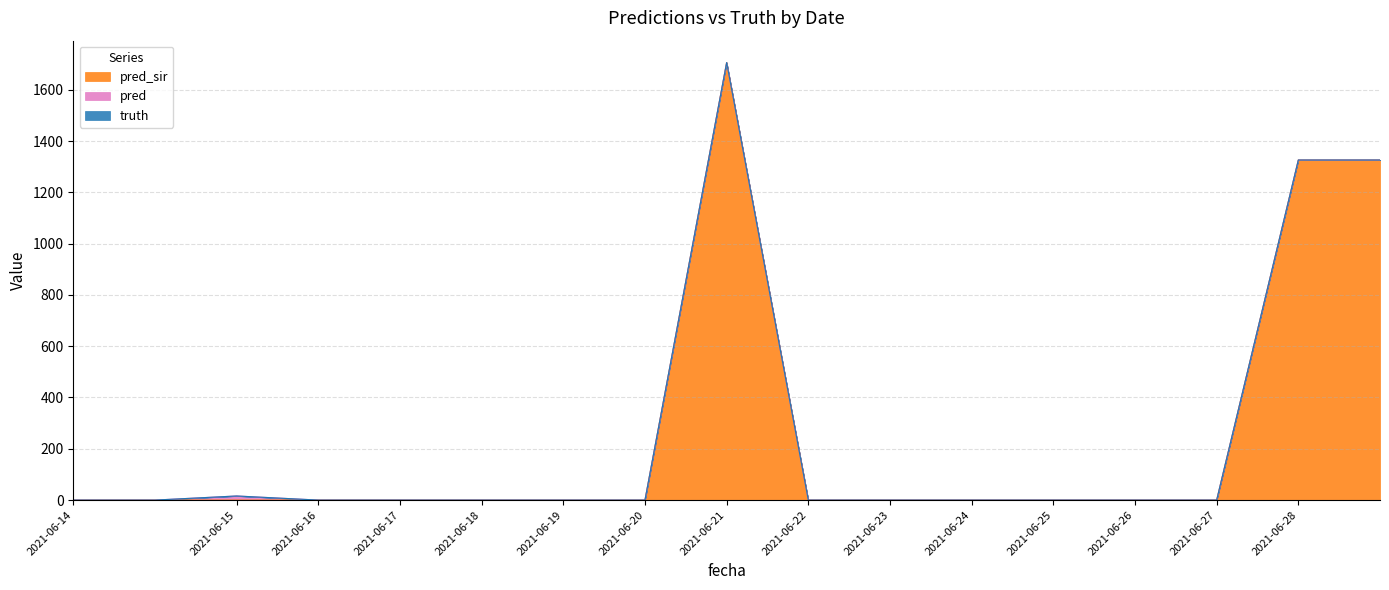

What is the difference between the maximum and minimum values in the pred series?

16